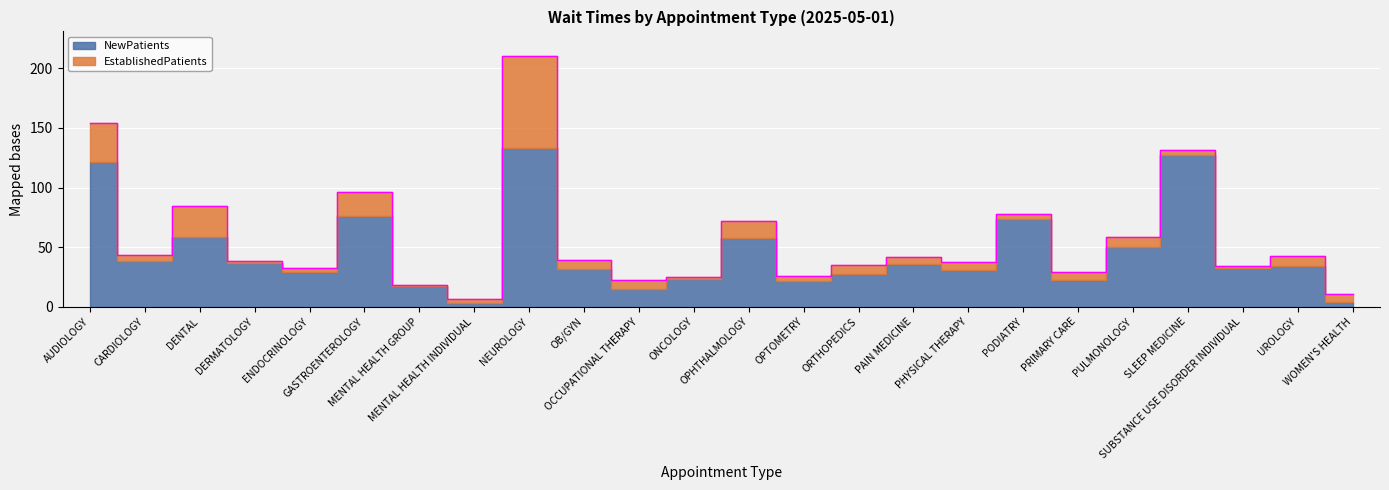

Which series has the largest total across all categories?

NewPatients